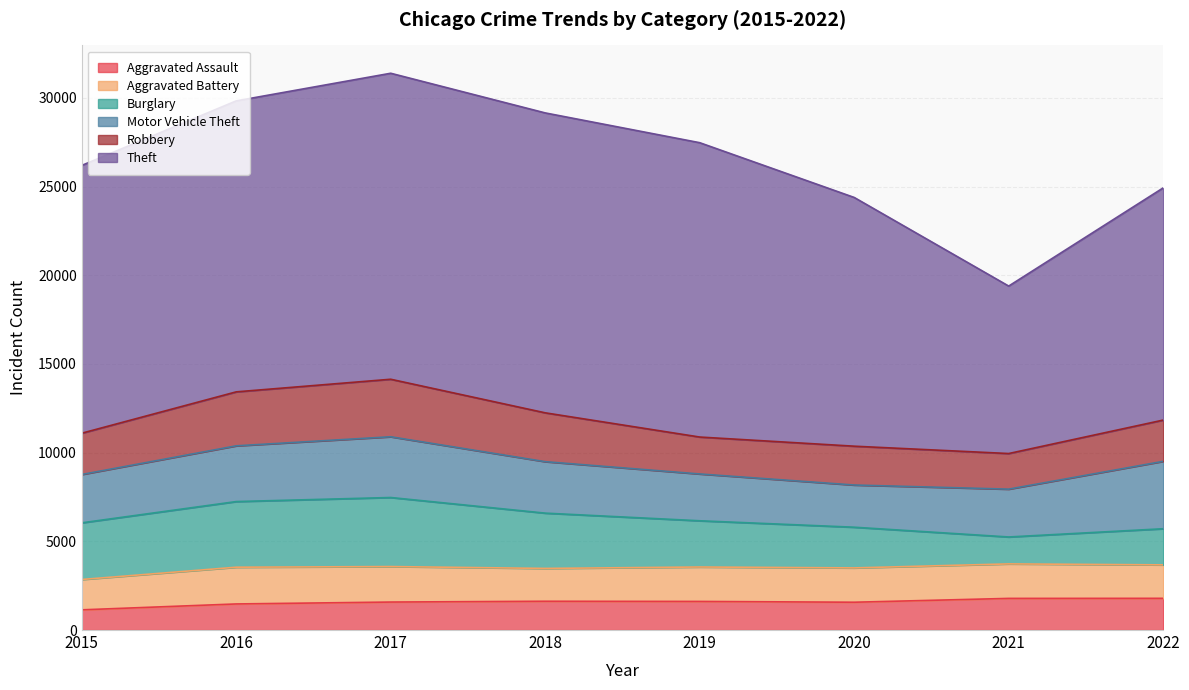

Is the value of Burglary at 2018 greater than the value of Robbery at 2016?

Yes